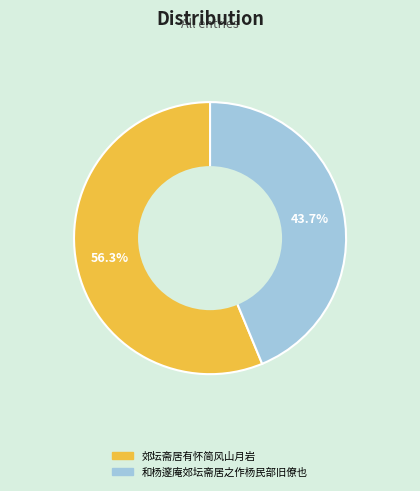

What is the smallest slice in the pie chart?

和杨邃庵郊坛斋居之作杨民部旧僚也